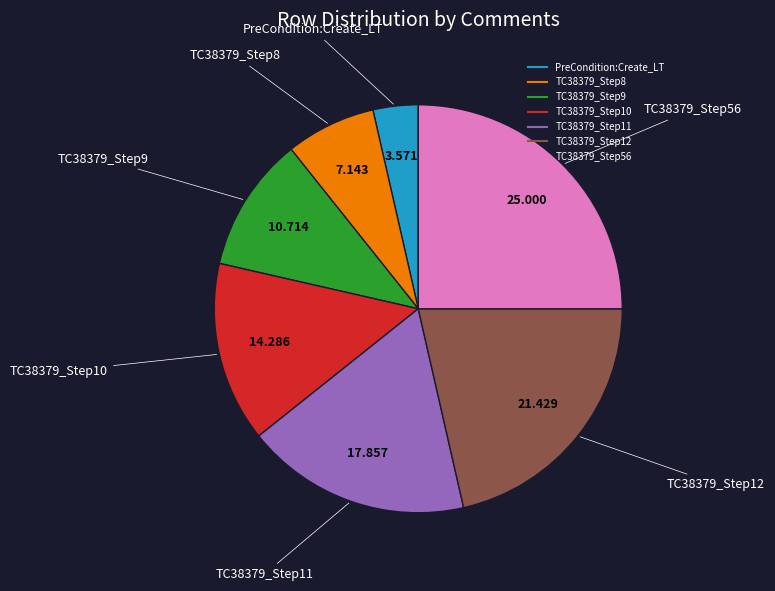

Which slice is the smallest?

PreCondition:Create_LT